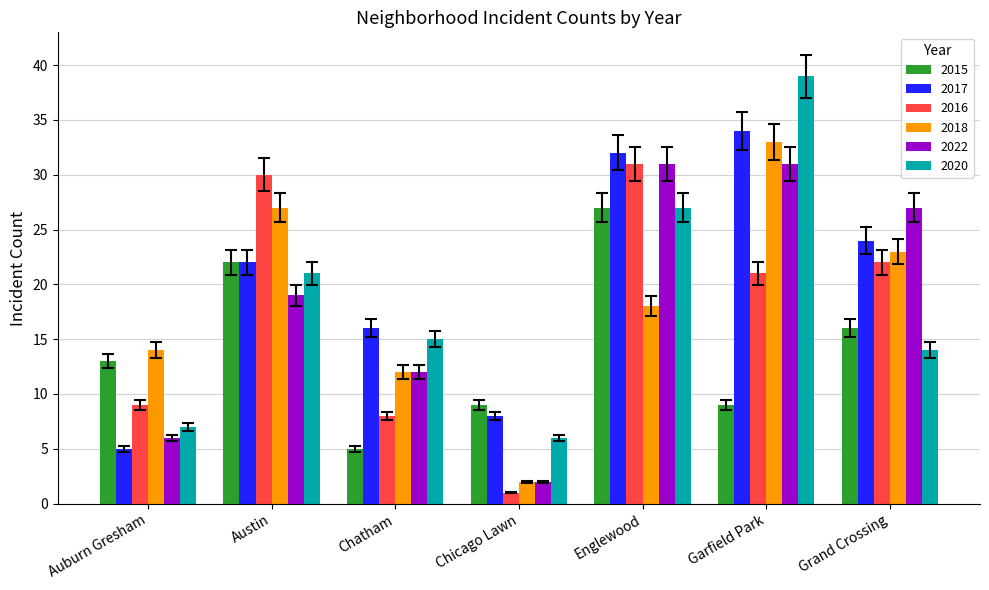

What is the label of the 3rd bar from the left?

Chatham